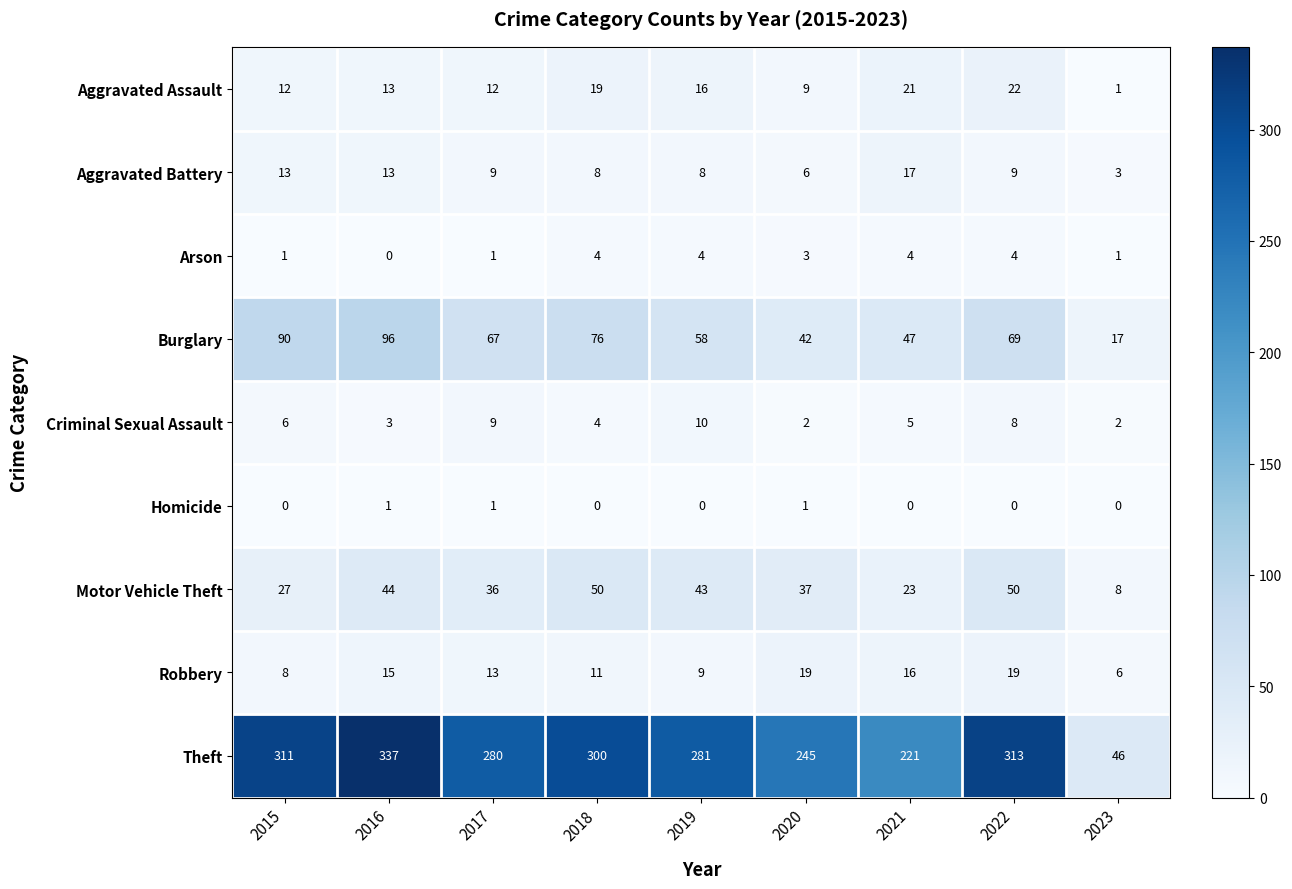

Is it true that Arson equals 1 at 2023?

True